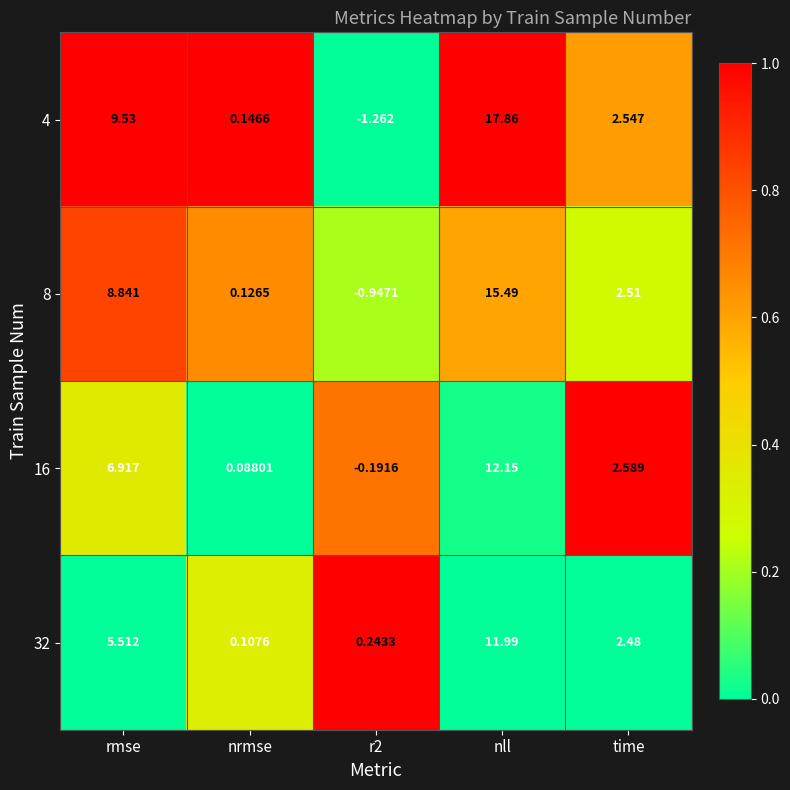

Which category has the highest value across all series?

nll